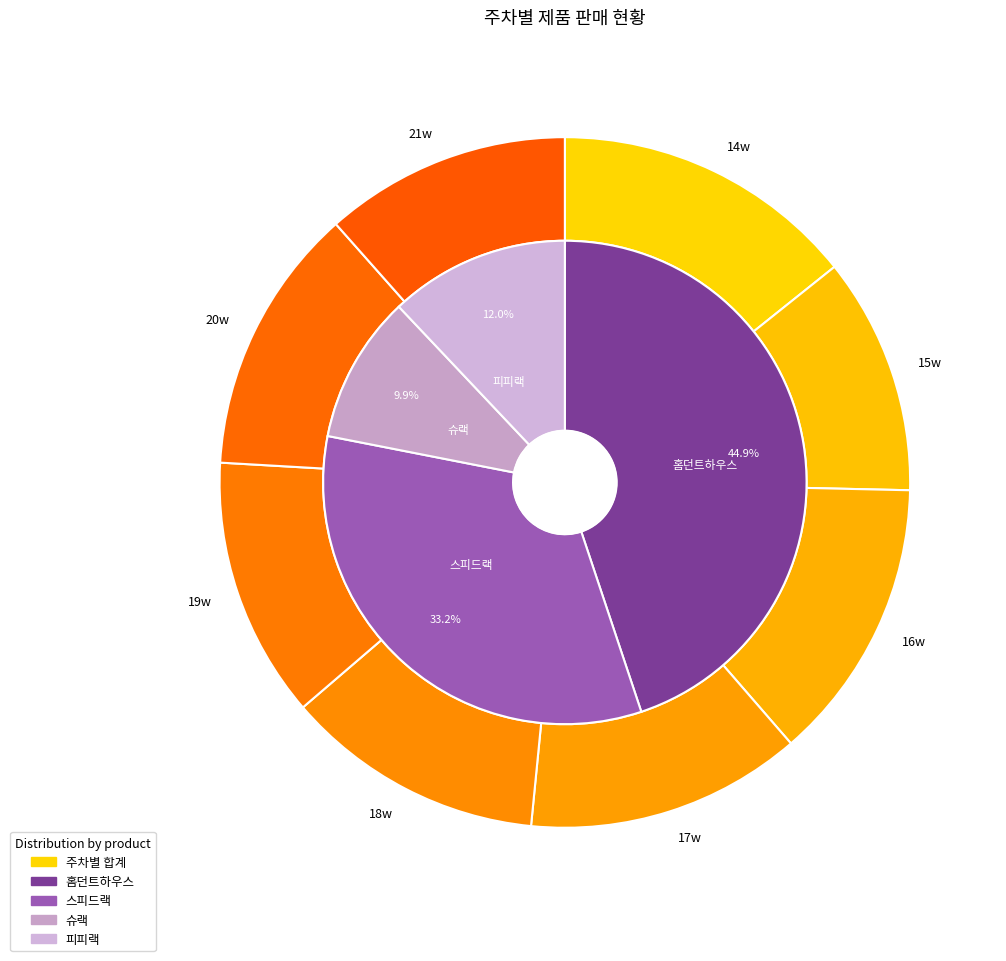

Count the number of slices in the pie.

8